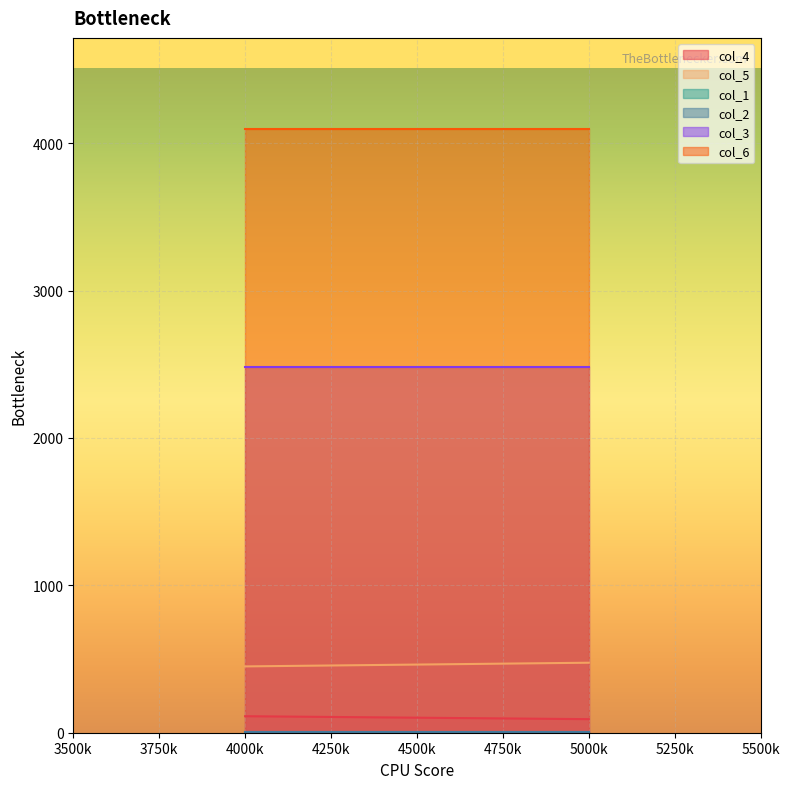

Which series changed the most between 4000 and 5000?

col_5